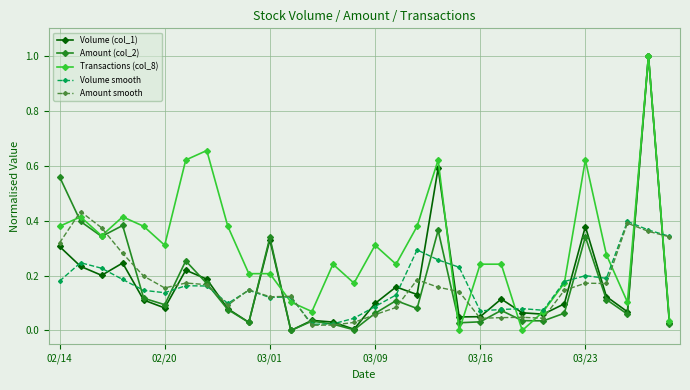

True or false: Volume smooth has more than 2 points higher than both neighbors.

True